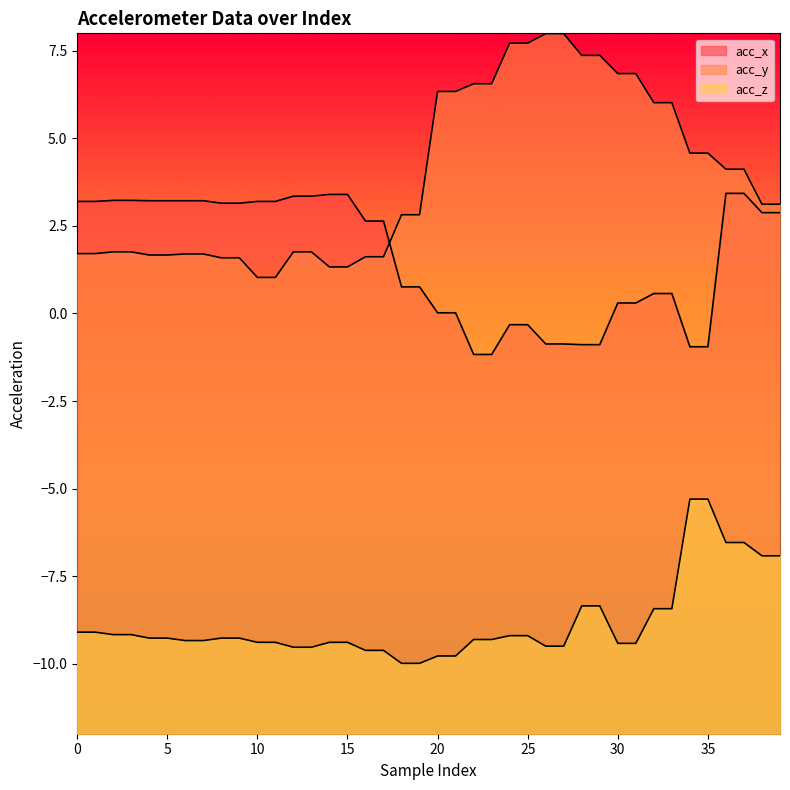

Reading left to right, what are all the values shown in this chart?

acc_x: 0=3.2	1=3.2	2=3.2	3=3.2	4=3.2	5=3.2	6=3.2	7=3.2	8=3.1	9=3.1	10=3.2	11=3.2	12=3.4	13=3.4	14=3.4	15=3.4	16=2.6	17=2.6	18=0.8	19=0.8	20=0.0	21=0.0	22=-1.2	23=-1.2	24=-0.3	25=-0.3	26=-0.9	27=-0.9	28=-0.9	29=-0.9	30=0.3	31=0.3	32=0.6	33=0.6	34=-0.9	35=-0.9	36=3.4	37=3.4	38=2.9	39=2.9
acc_y: 0=1.7	1=1.7	2=1.8	3=1.8	4=1.7	5=1.7	6=1.7	7=1.7	8=1.6	9=1.6	10=1.0	11=1.0	12=1.8	13=1.8	14=1.3	15=1.3	16=1.6	17=1.6	18=2.8	19=2.8	20=6.3	21=6.3	22=6.6	23=6.6	24=7.7	25=7.7	26=8.0	27=8.0	28=7.4	29=7.4	30=6.8	31=6.8	32=6.0	33=6.0	34=4.6	35=4.6	36=4.1	37=4.1	38=3.1	39=3.1
acc_z: 0=-9.1	1=-9.1	2=-9.2	3=-9.2	4=-9.3	5=-9.3	6=-9.3	7=-9.3	8=-9.3	9=-9.3	10=-9.4	11=-9.4	12=-9.5	13=-9.5	14=-9.4	15=-9.4	16=-9.6	17=-9.6	18=-10.0	19=-10.0	20=-9.8	21=-9.8	22=-9.3	23=-9.3	24=-9.2	25=-9.2	26=-9.5	27=-9.5	28=-8.3	29=-8.3	30=-9.4	31=-9.4	32=-8.4	33=-8.4	34=-5.3	35=-5.3	36=-6.5	37=-6.5	38=-6.9	39=-6.9